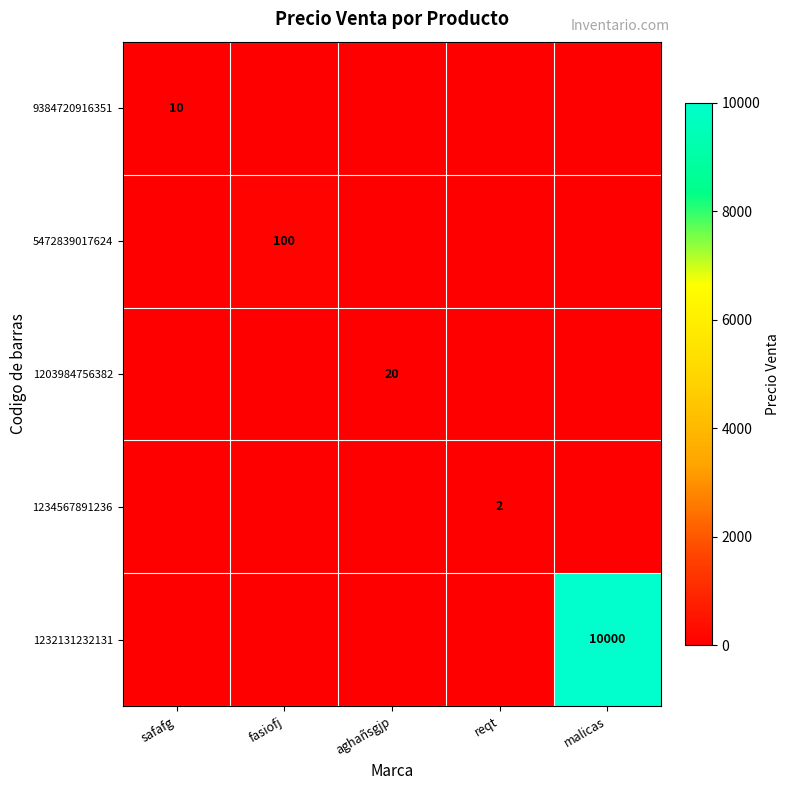

The value of 9384720916351 at safafg is 17. True or false?

False